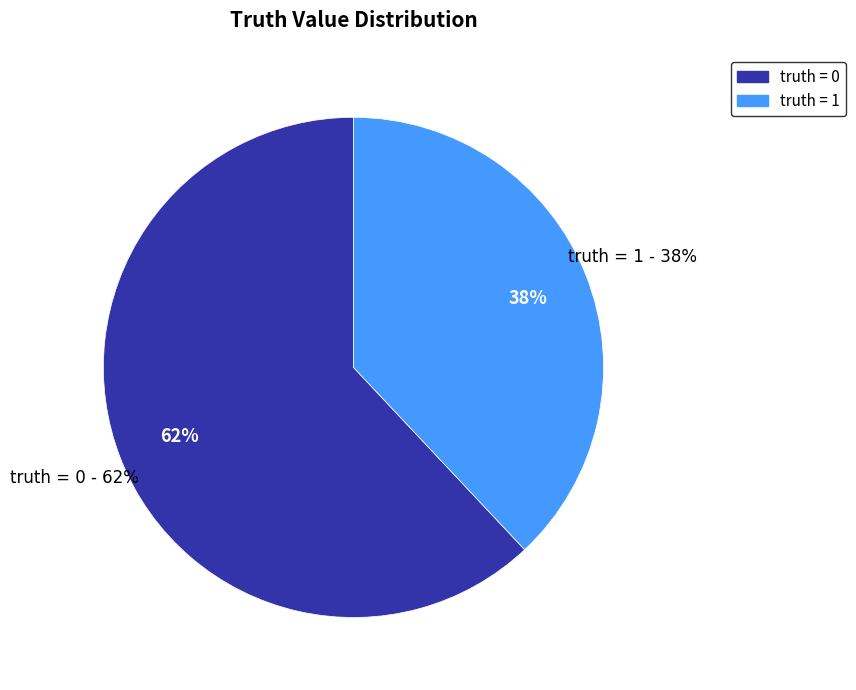

To the nearest percent, what is the difference between the 1 and 0 slice percentages?

24%